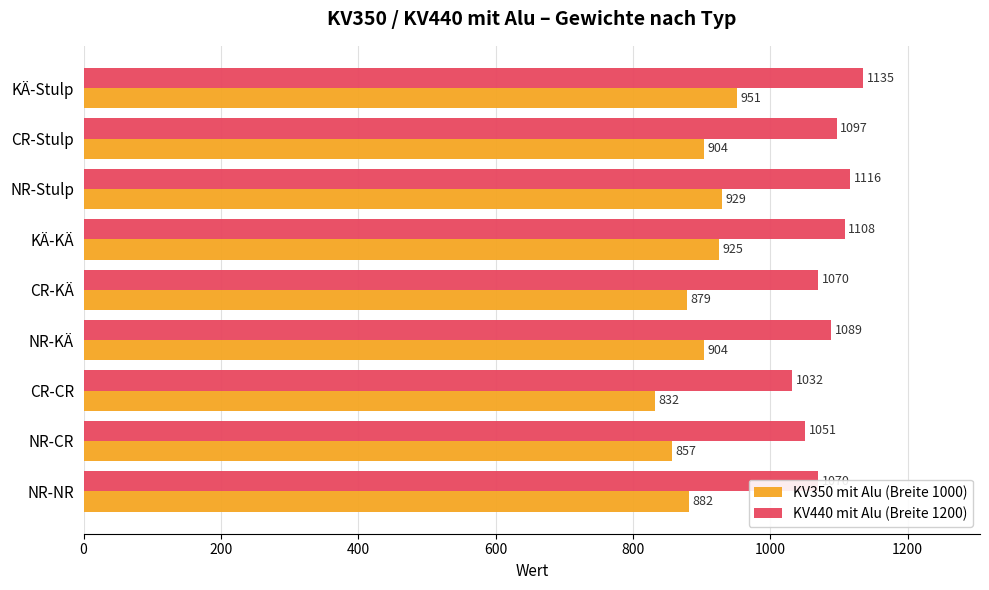

What is the difference between the second highest and minimum values in the KV350 mit Alu (Breite 1000) series?

97